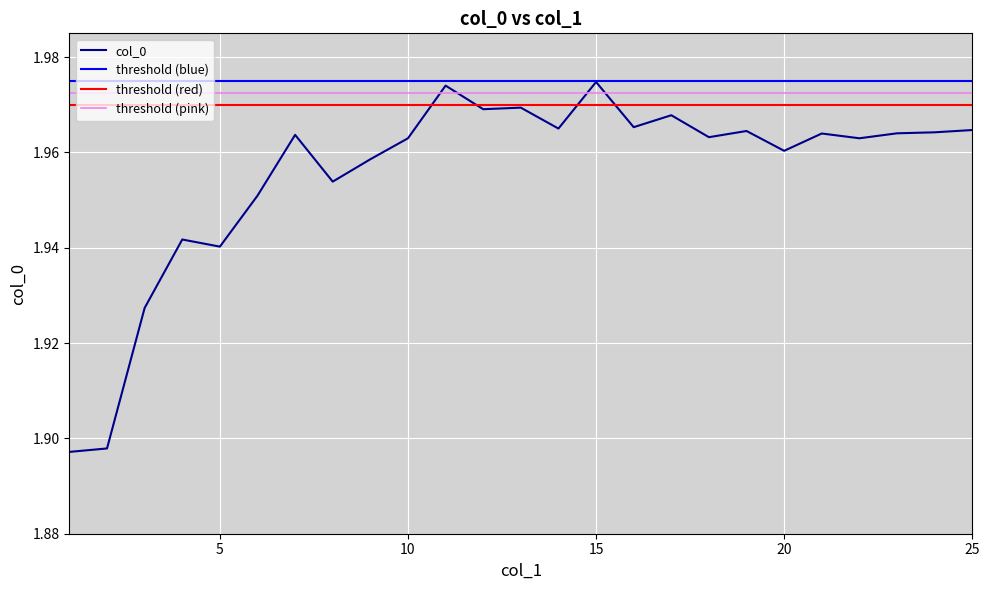

Is it true that the value at 25 is 2.0?

True